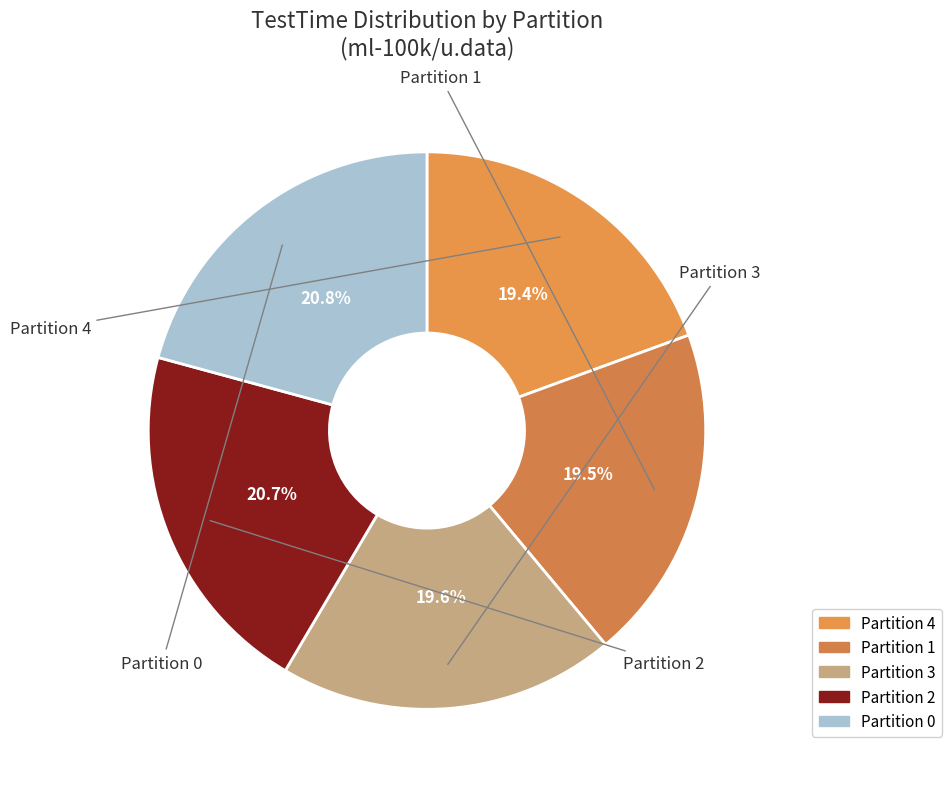

Is there a majority slice in this chart?

No